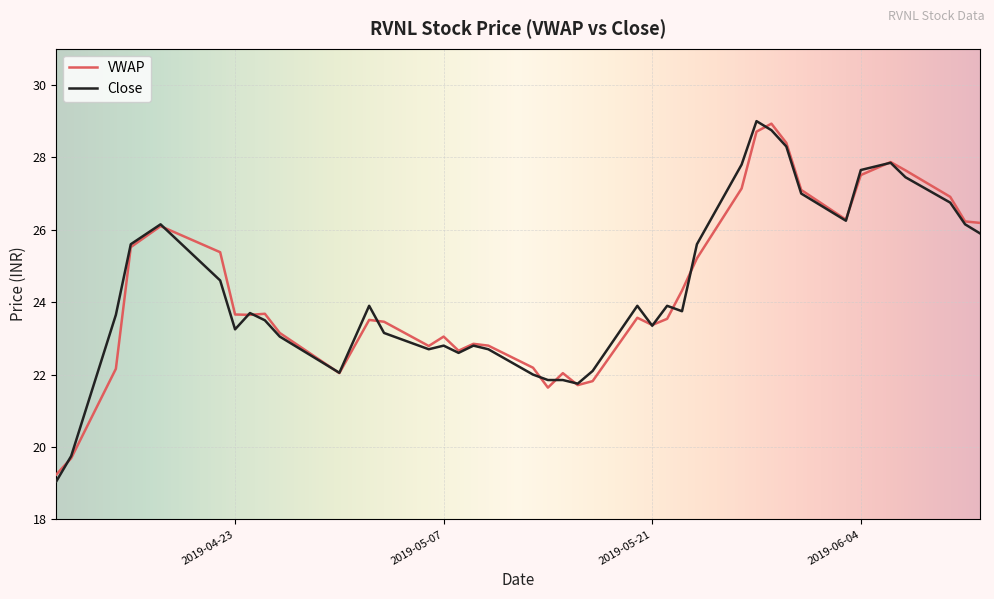

What is the lowest value of the VWAP series?

19.2